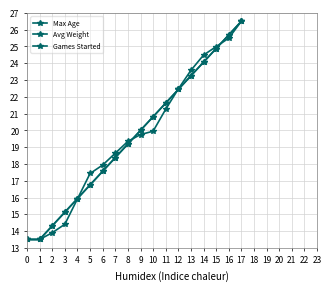

Which series has the widest spread of values?

Max Age